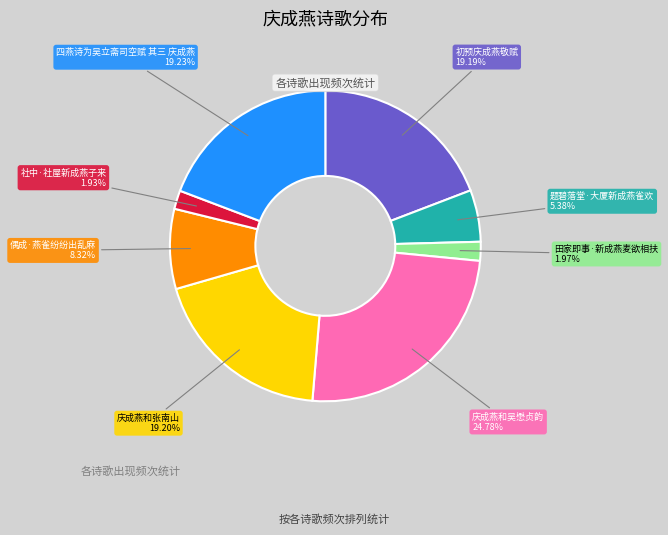

Is it true that 初预庆成燕敬赋 is 26% of the pie?

False